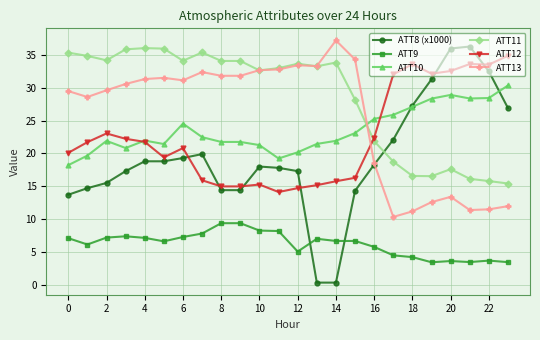

True or false: ATT13 and ATT8 (x1000) intersect in this chart.

True